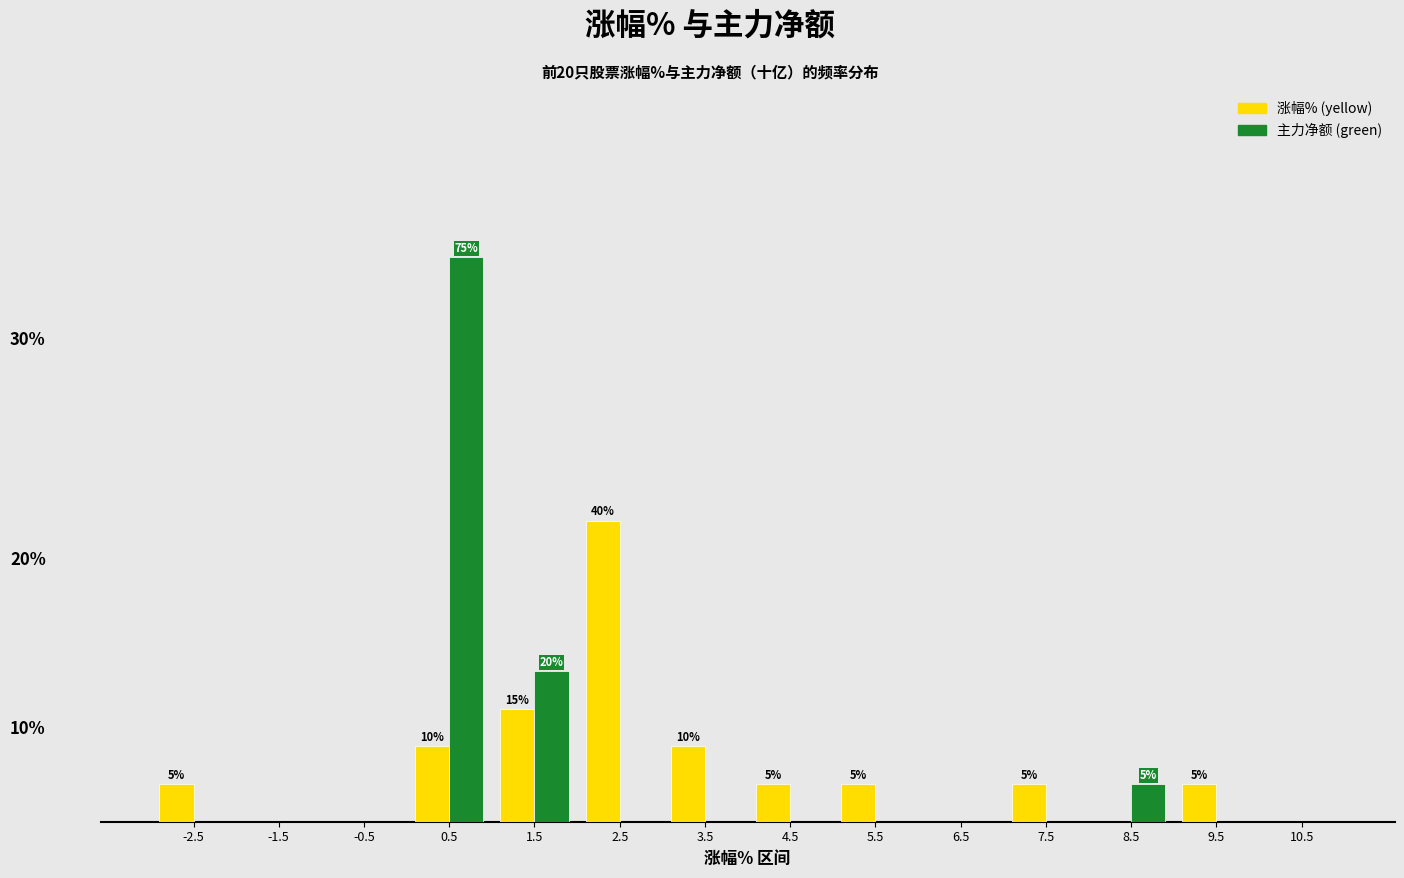

What are all the series names shown in the legend?

涨幅% (yellow), 主力净额 (green)